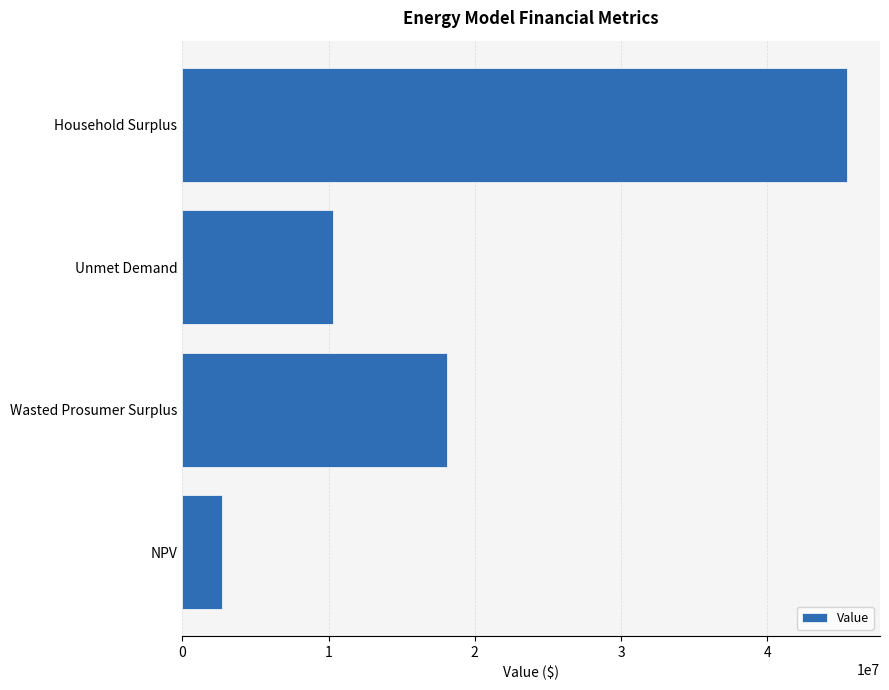

Where is the data nearest to the value 24086215?

Wasted Prosumer Surplus